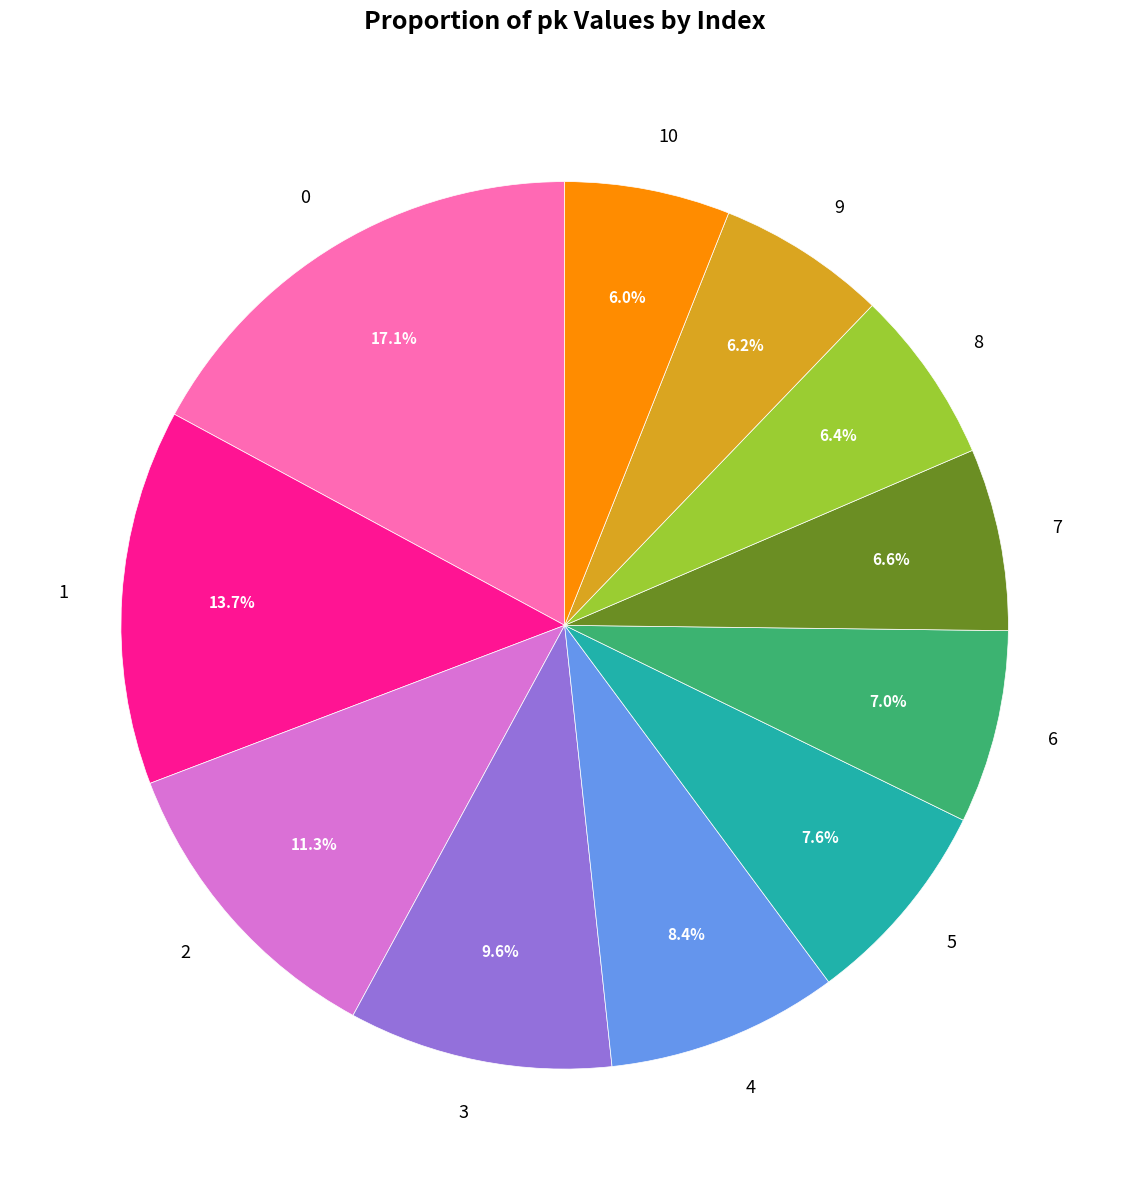

To the nearest percent, what is the combined percentage of 8 and 7?

13%